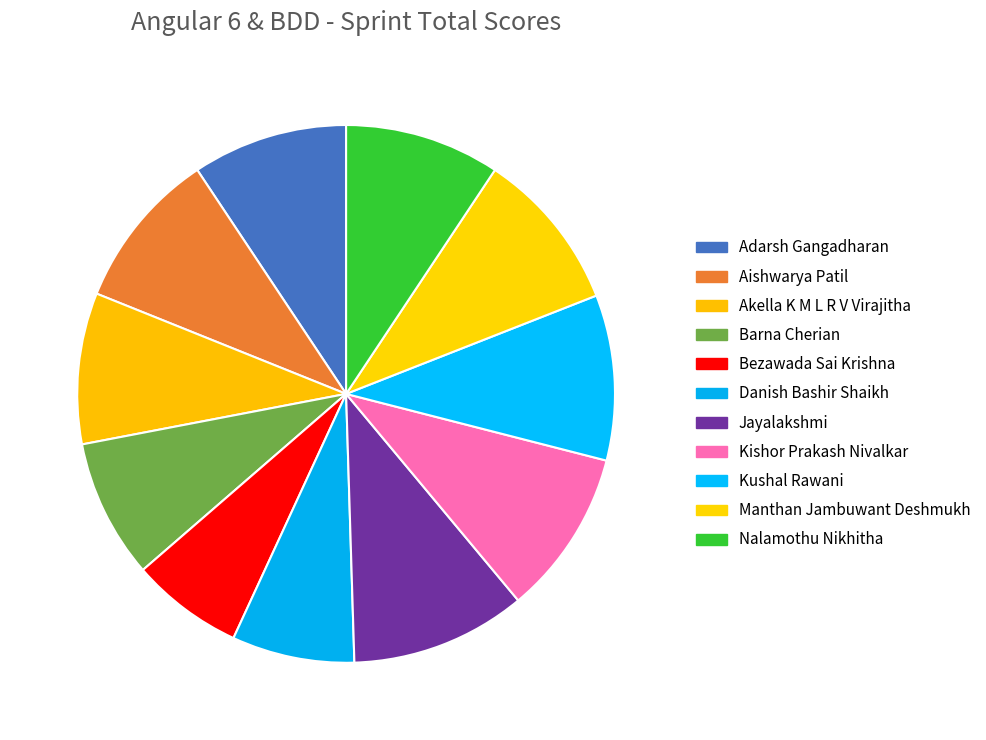

To the nearest percent, what is the difference between the largest and smallest slice percentages?

4%